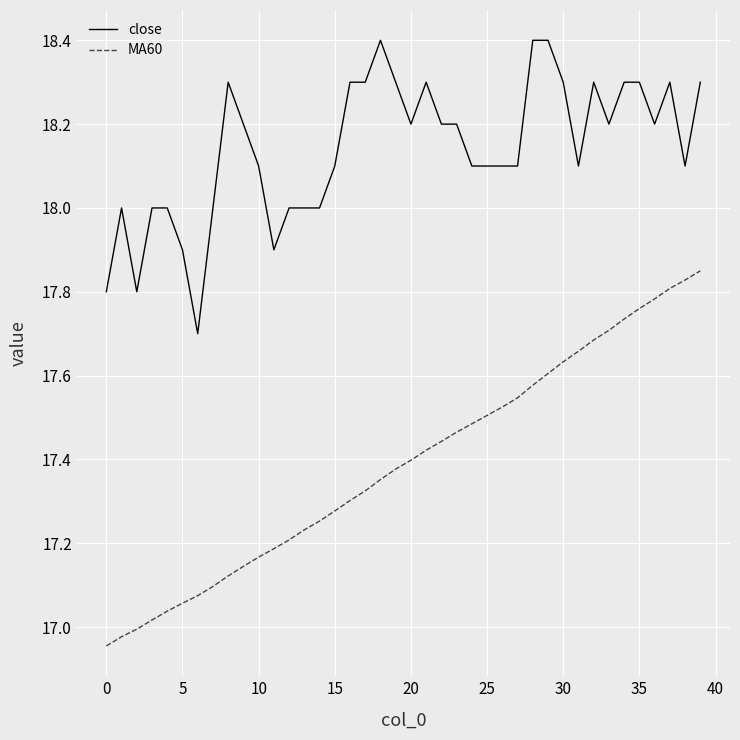

What is the difference between the maximum and minimum values in the MA60 series?

0.9